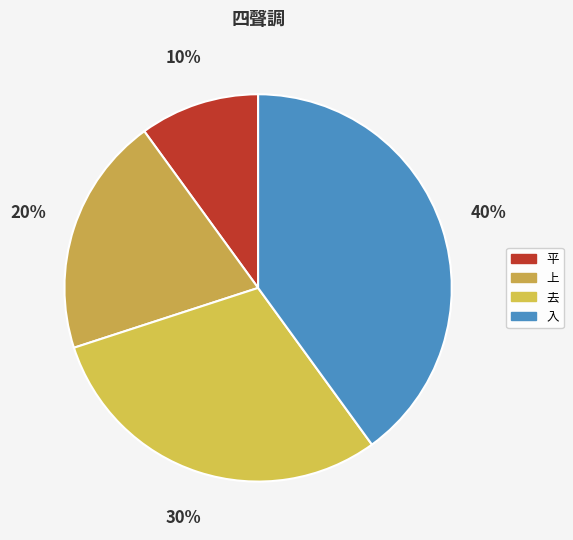

Rank the categories by value from lowest to highest.

平, 上, 去, 入